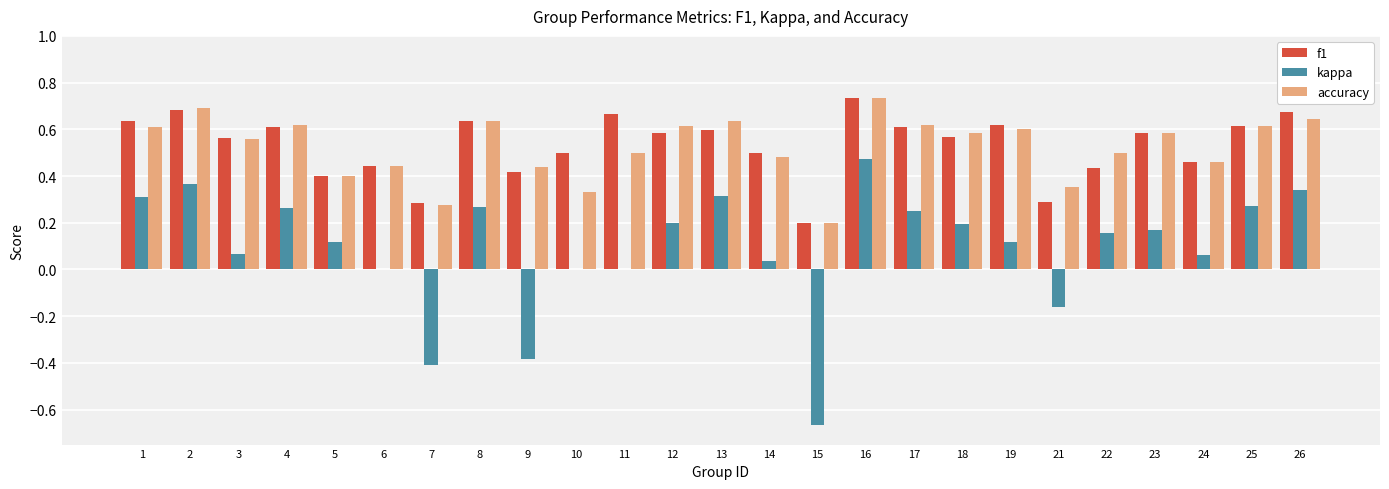

How many series are shown in this chart?

3